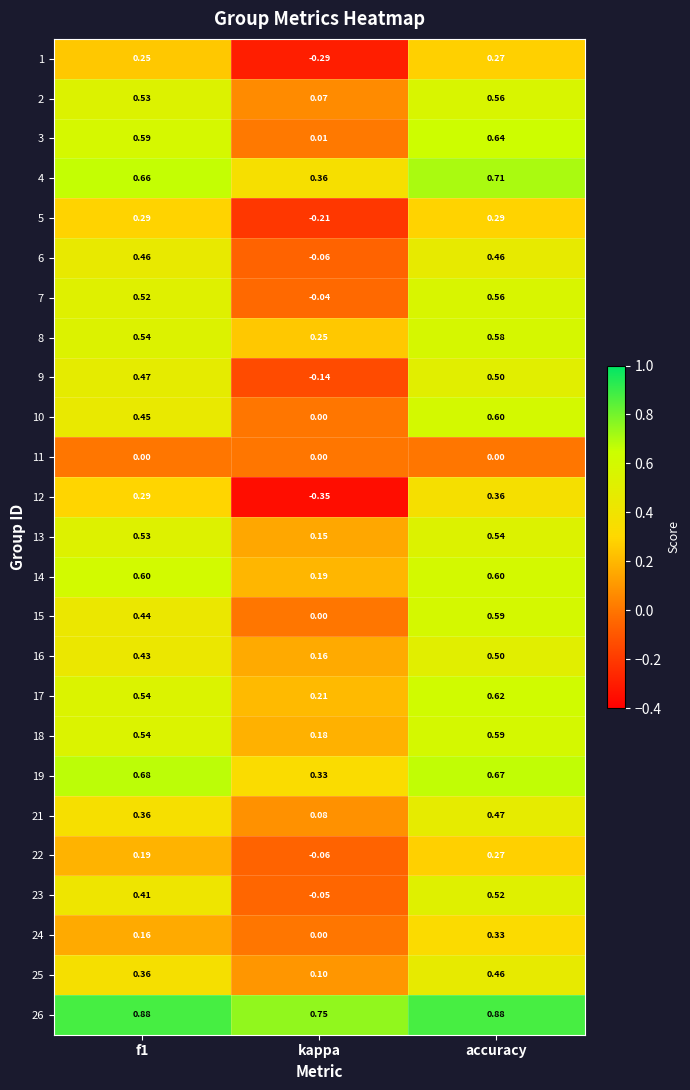

Which category has the lowest value across all series?

kappa